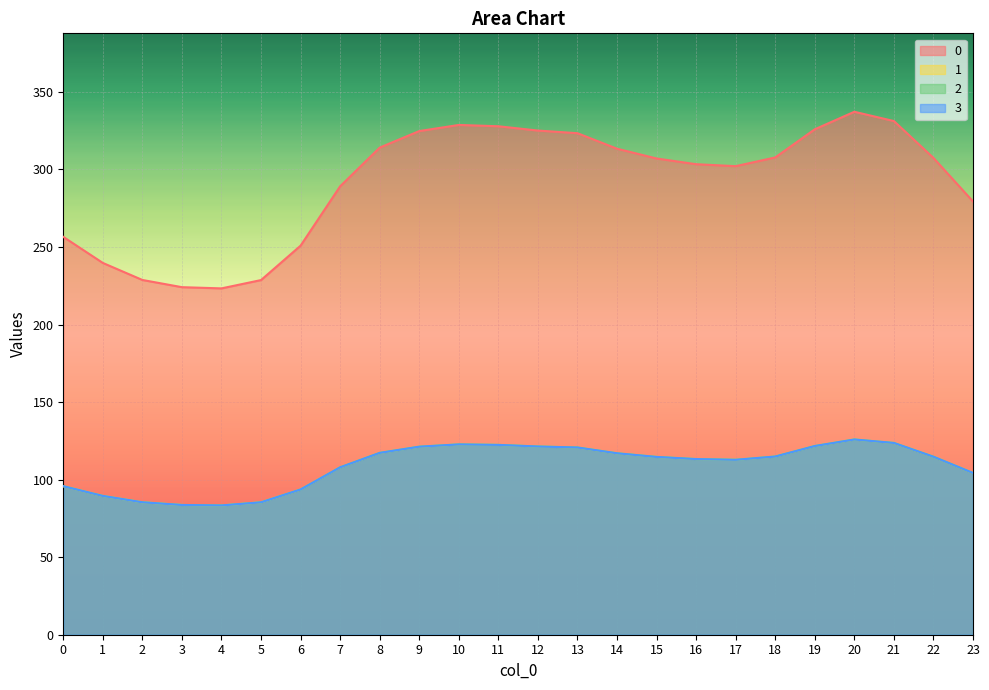

At 22, list the series in order from smallest to largest.

1, 2, 3, 0